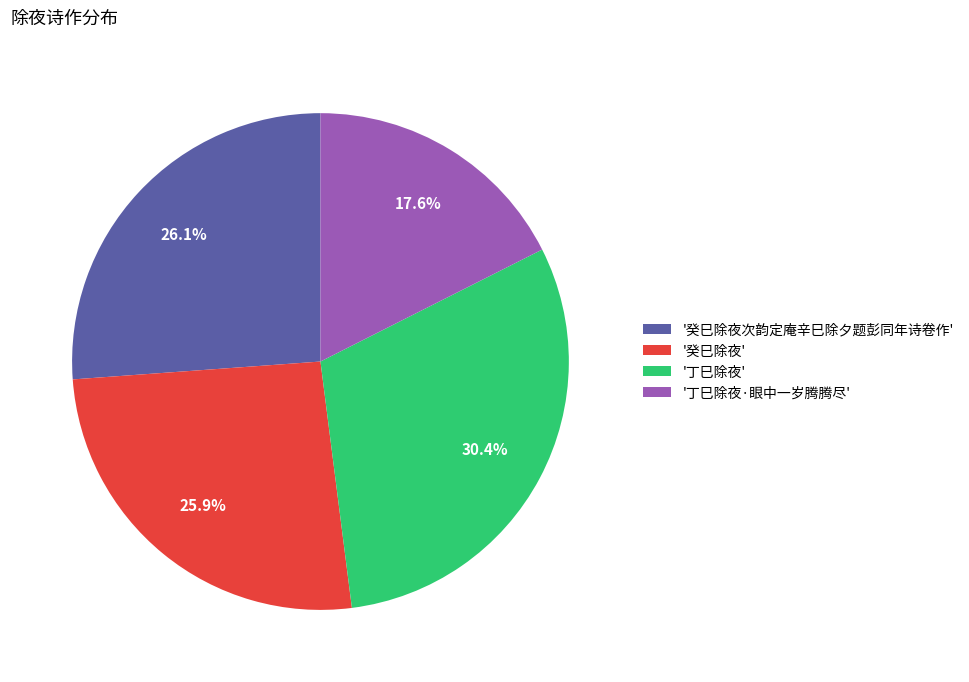

What portion of the pie excludes '癸巳除夜次韵定庵辛巳除夕题彭同年诗卷作'?

73.9%